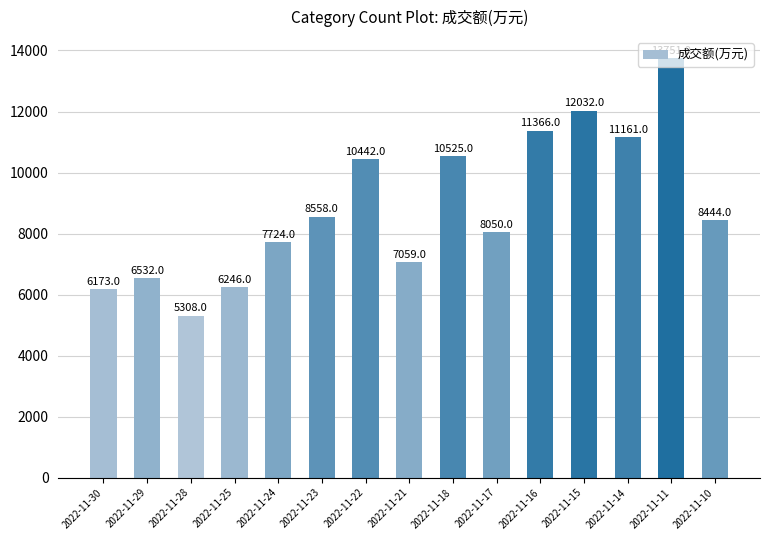

Read the value at 2022-11-29.

6532